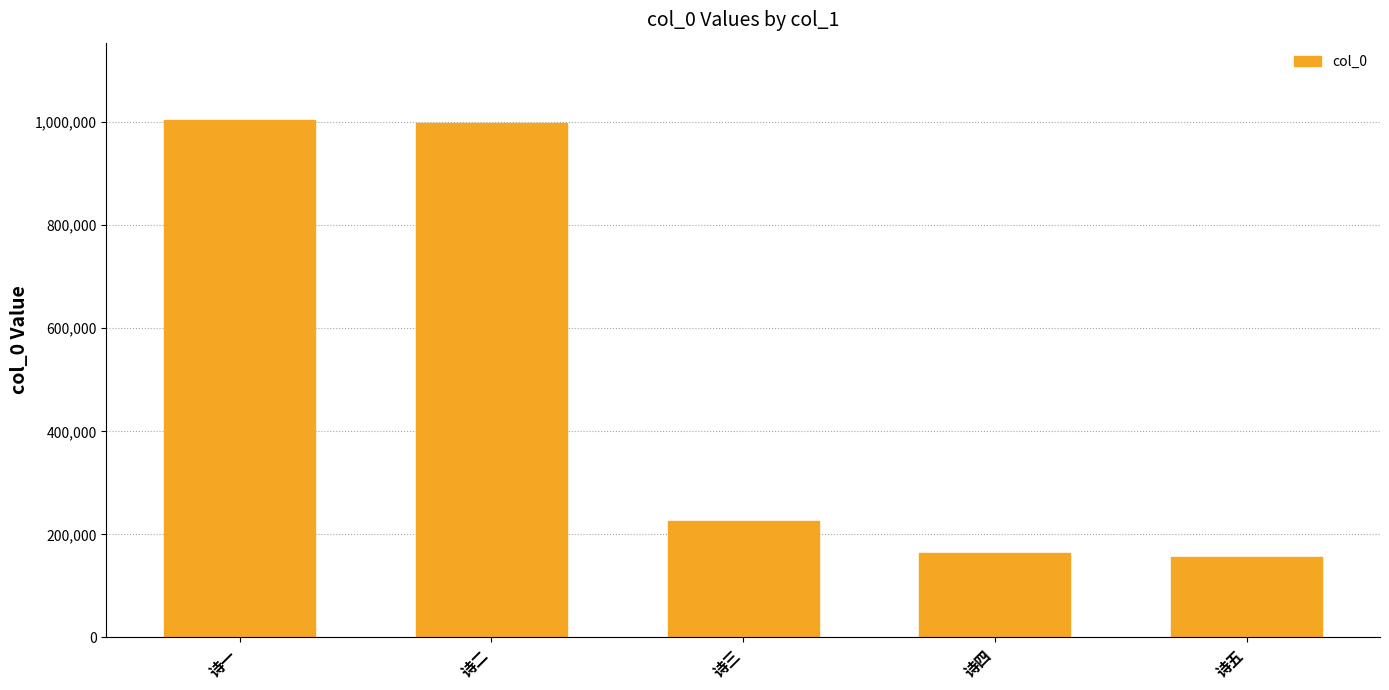

What is the sum of all values?

2548464